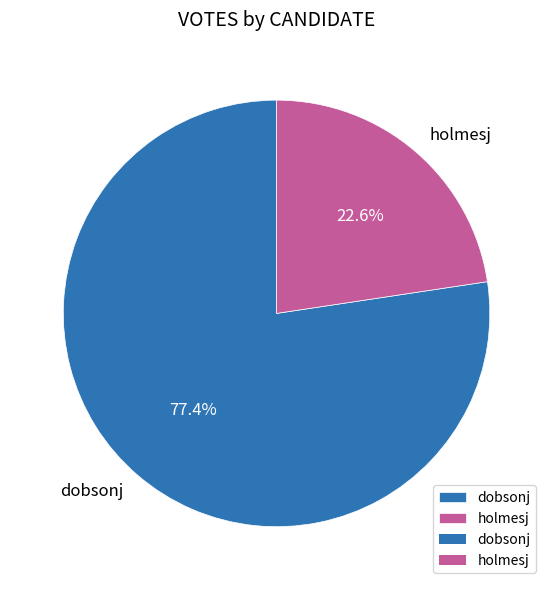

Does holmesj represent more than half of the total?

No